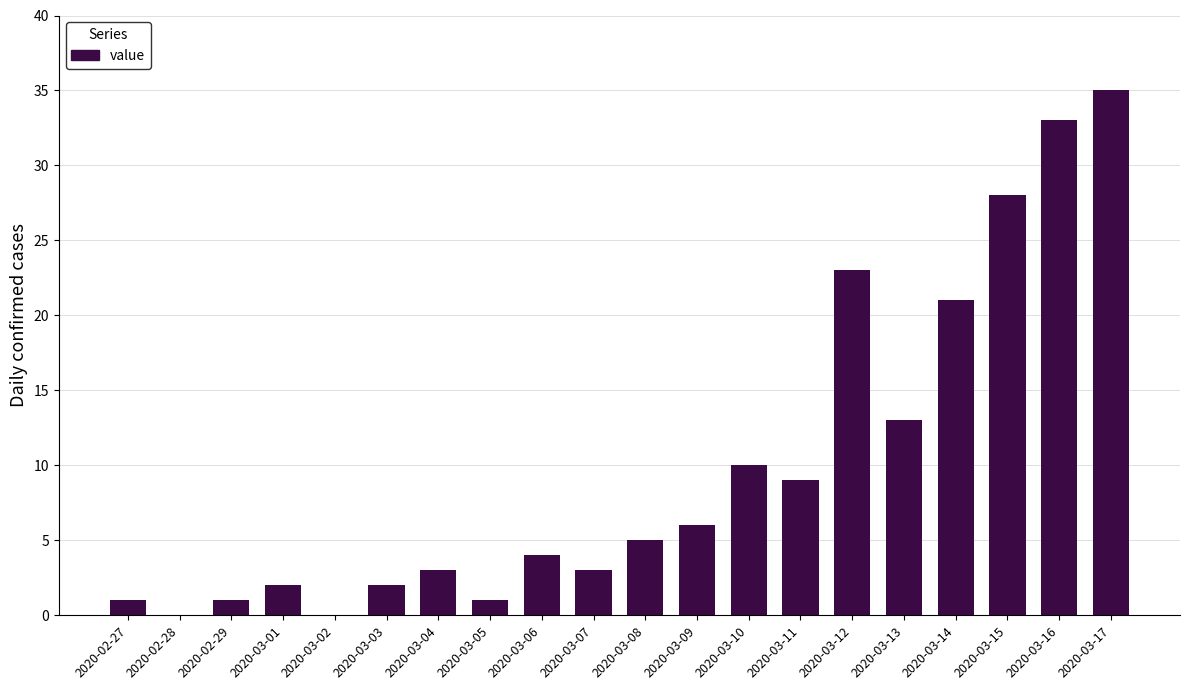

What is the greatest value displayed?

35